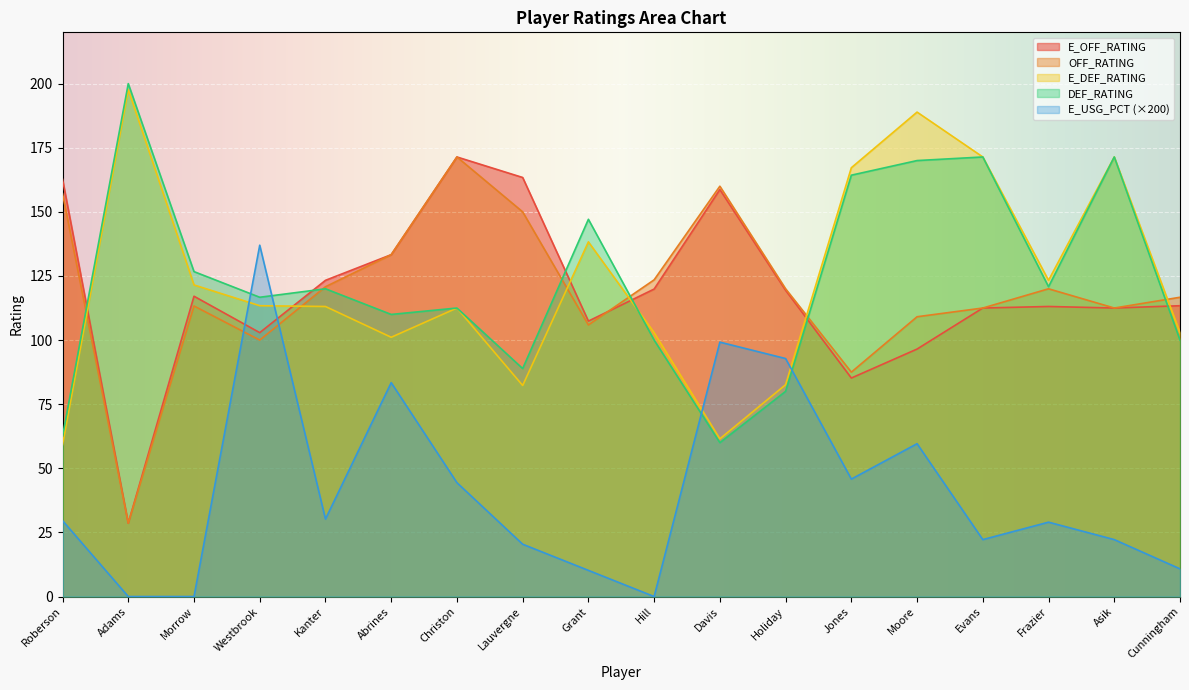

What is the sum of the E_DEF_RATING values at Westbrook and Davis?

174.9